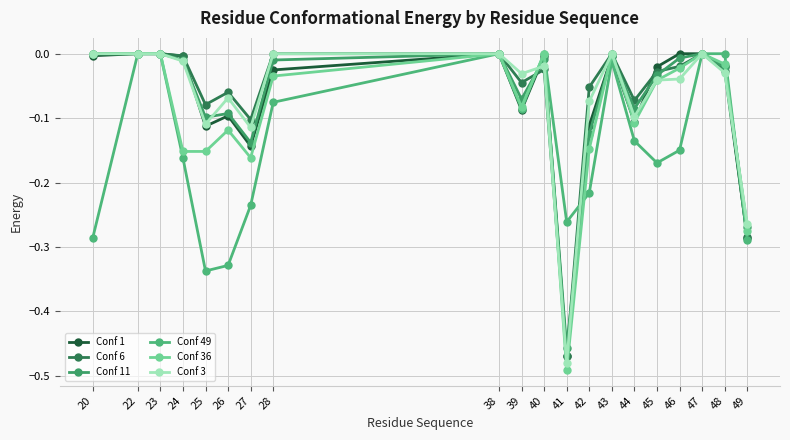

How many lines are shown in the chart?

6